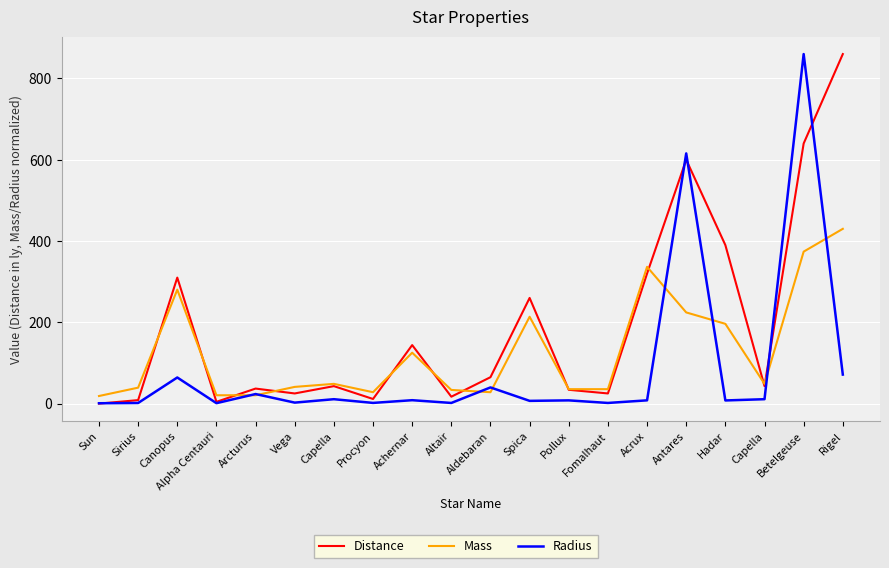

What are all the series names shown in the legend?

Distance, Mass, Radius